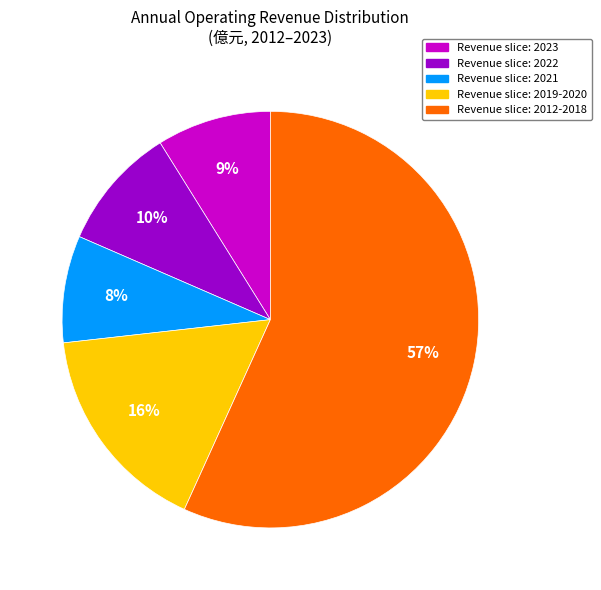

To the nearest percent, what is the average slice percentage?

20%